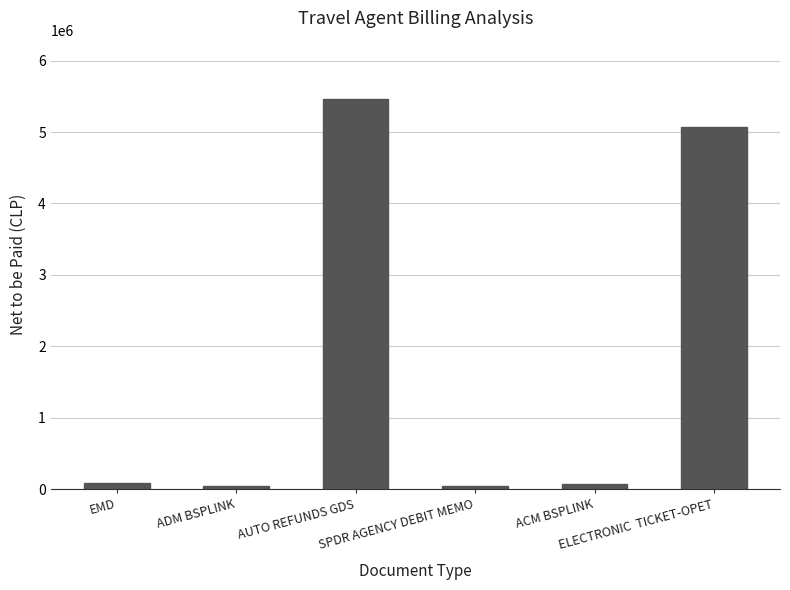

What is the average value?

1794525